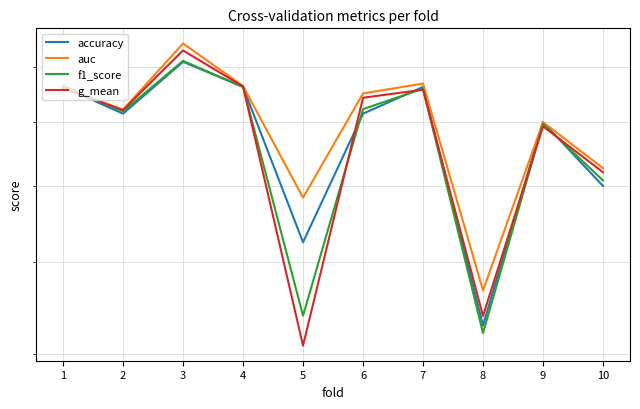

What is the smallest value displayed?

0.4